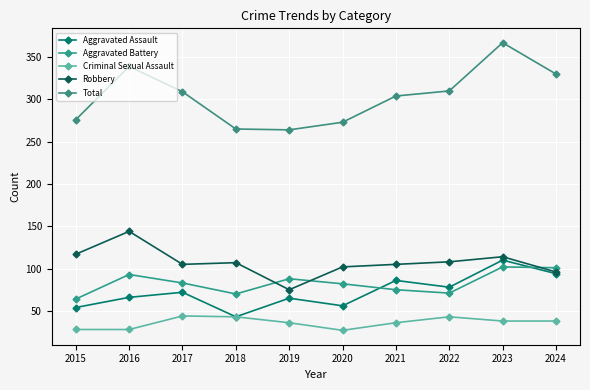

Does the chart display data point markers on the line(s)?

Yes